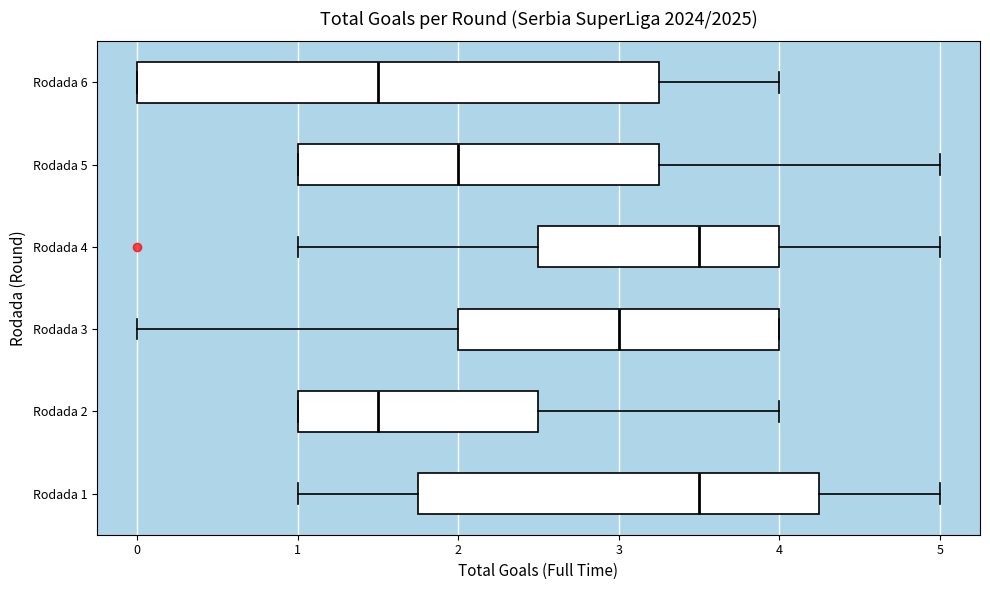

Reading bottom to top, transcribe this box plot: for each box, give where its median line is, the range the box spans, and where its two whiskers end, as read against the x-axis. The values are not printed on the chart, so give them approximately, as read against the axis.

Rodada 1: median 3.5, box 1.8 to 4.3, whiskers 1.0 to 5.0
Rodada 2: median 1.5, box 1.0 to 2.5, whiskers 1.0 to 4.0
Rodada 3: median 3.0, box 2.0 to 4.0, whiskers 0.0 to 4.0
Rodada 4: median 3.5, box 2.5 to 4.0, whiskers 1.0 to 5.0
Rodada 5: median 2.0, box 1.0 to 3.3, whiskers 1.0 to 5.0
Rodada 6: median 1.5, box 0.0 to 3.3, whiskers 0.0 to 4.0